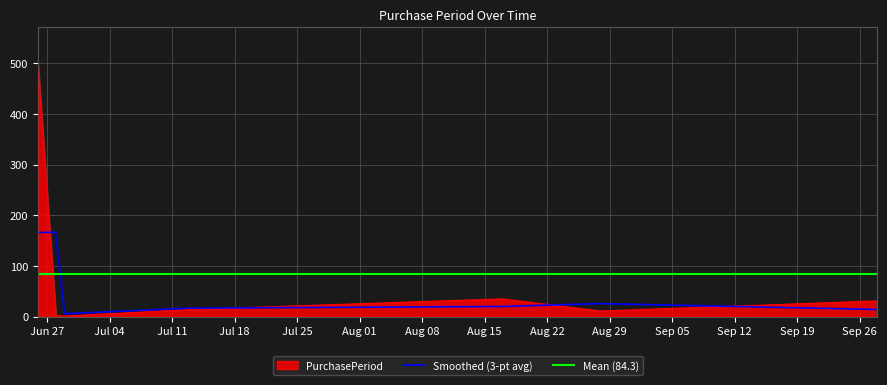

What is the value of the 2nd point from the left?

2